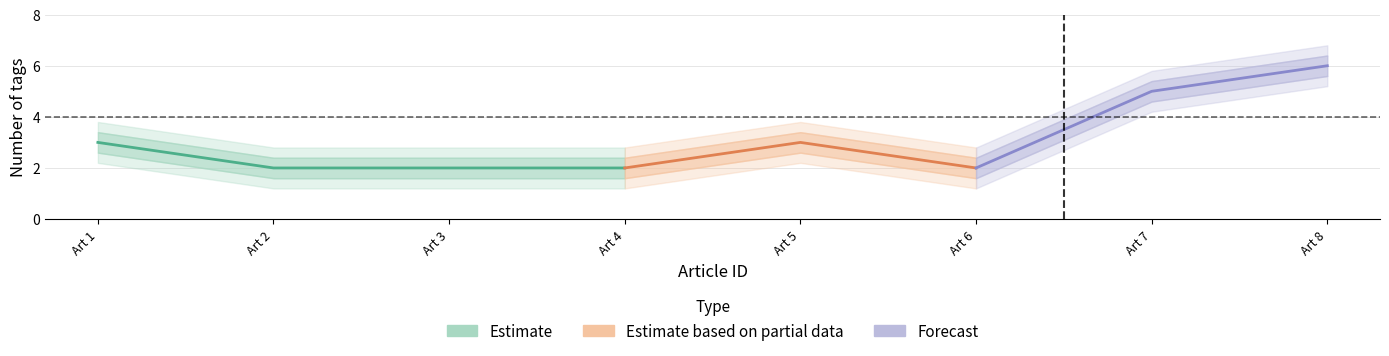

What is the minimum value for upper2?

2.8